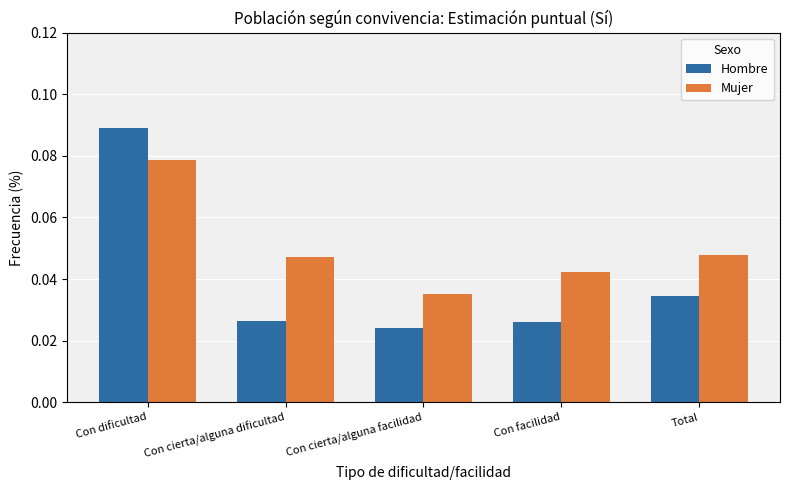

Where is Hombre nearest to the value 0?

Con cierta/alguna facilidad